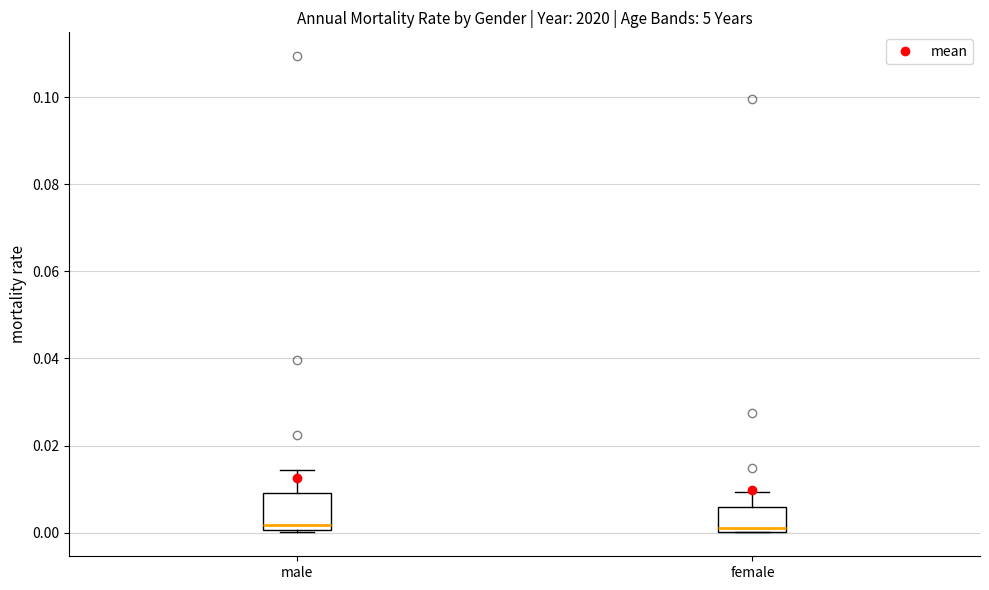

Where is the upper edge of the box for female on the y-axis? The values are not printed on the chart, so give them approximately, as read against the axis.

0.006